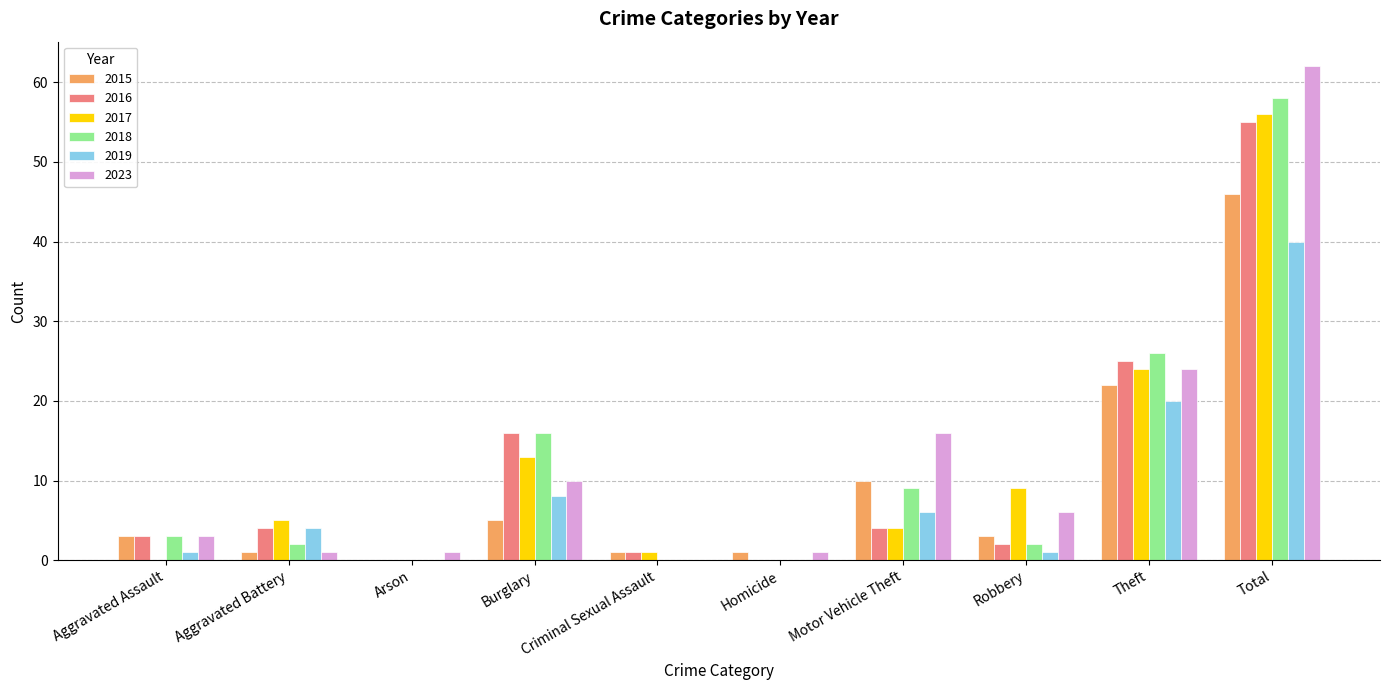

What is the highest value of the 2023 series?

62